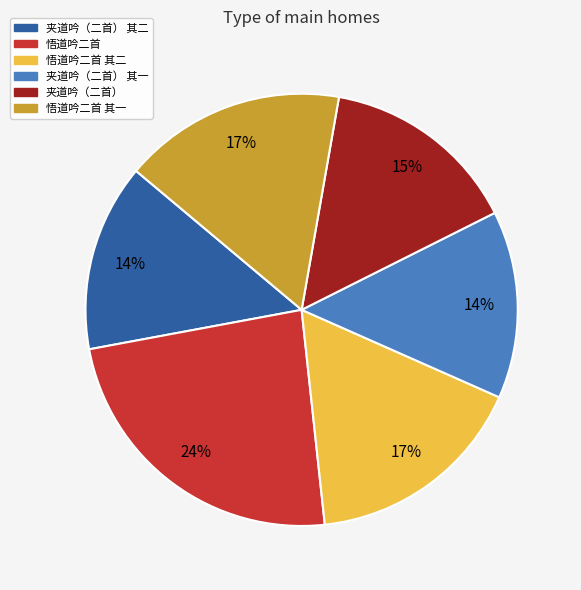

Between 悟道吟二首 其一 and 夹道吟（二首） 其一, which is larger?

悟道吟二首 其一